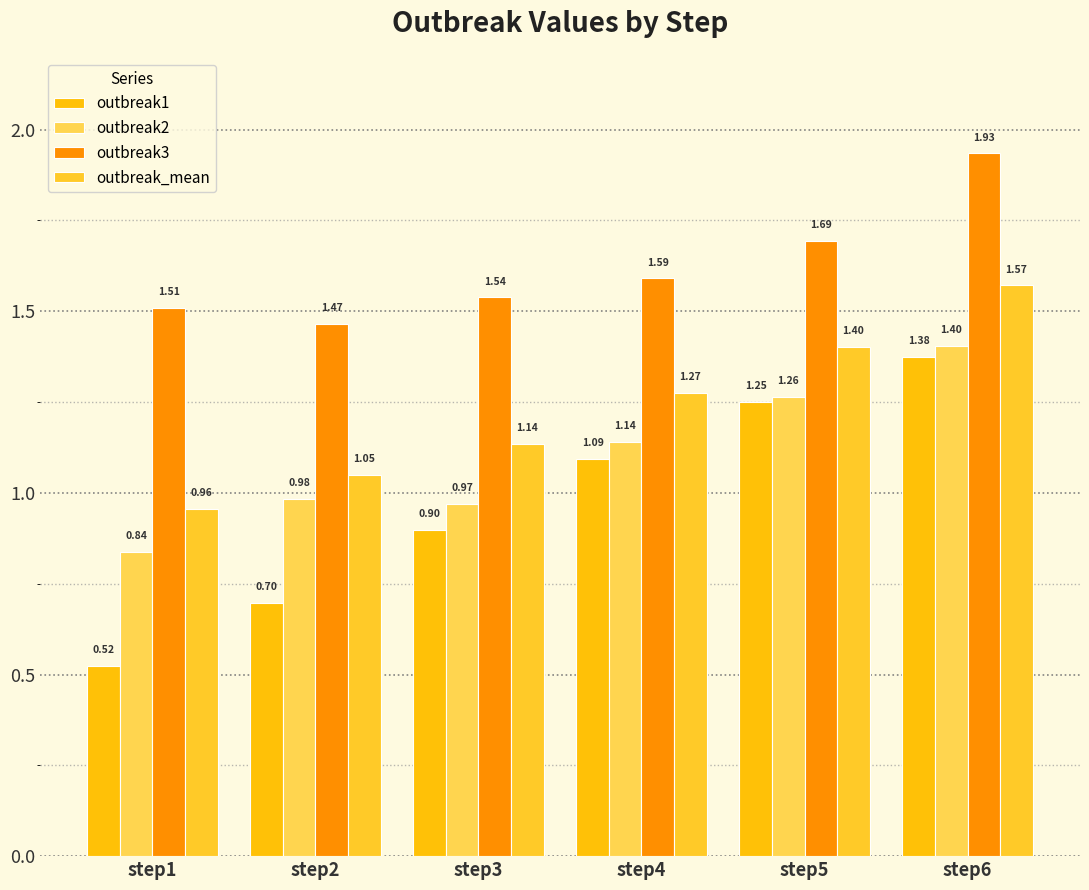

The value of outbreak1 at step1 is 0.2. True or false?

False